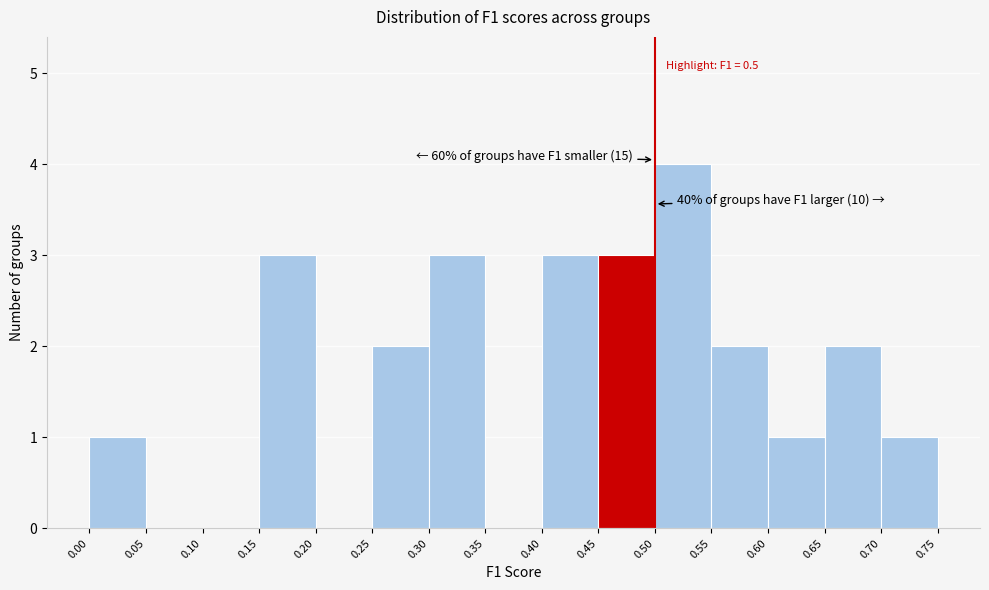

Which range on the x-axis has the tallest bar?

0.50 to 0.55